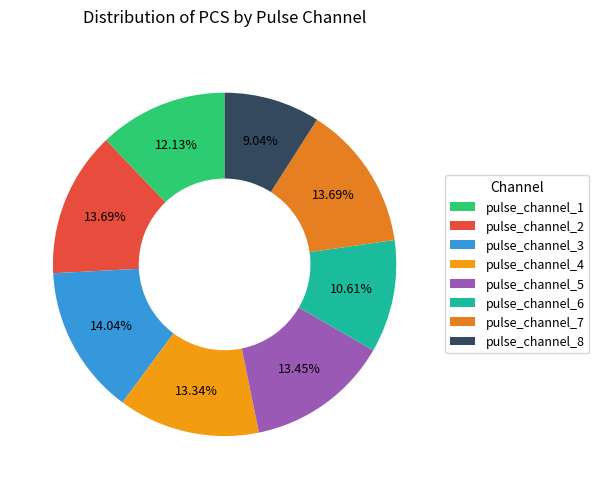

To the nearest percent, what percentage of the pie is pulse_channel_4?

13%